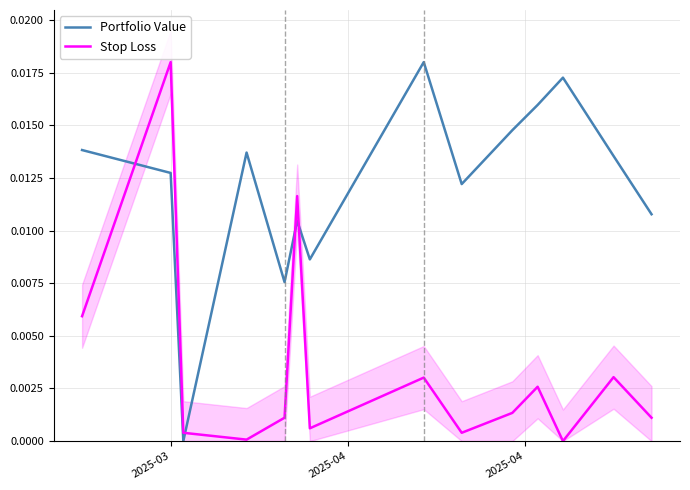

True or false: Stop Loss and Portfolio Value cross at least once.

True